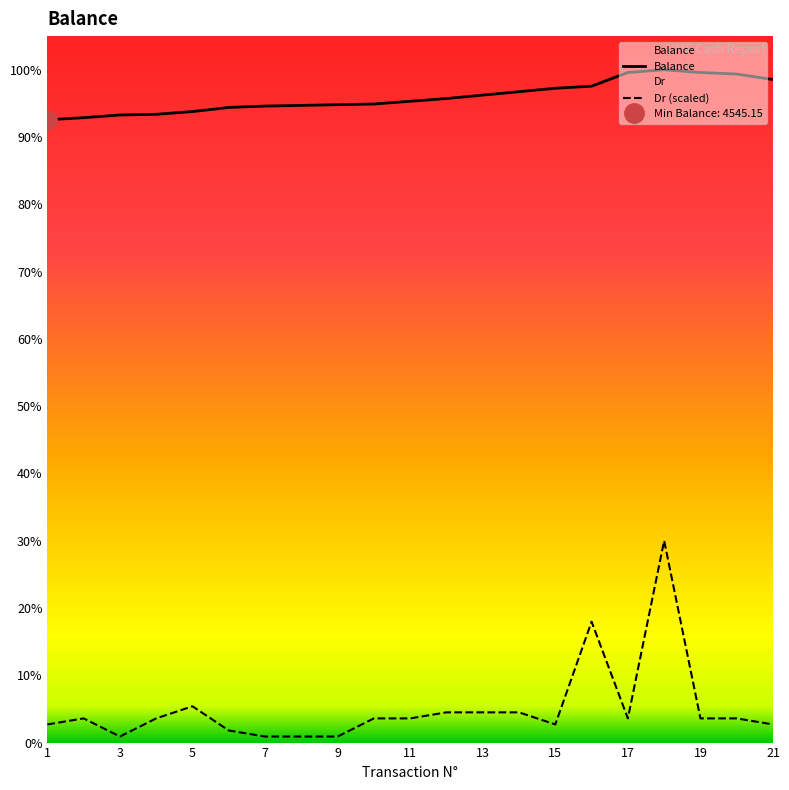

True or false: Dr and Balance cross at least once.

False